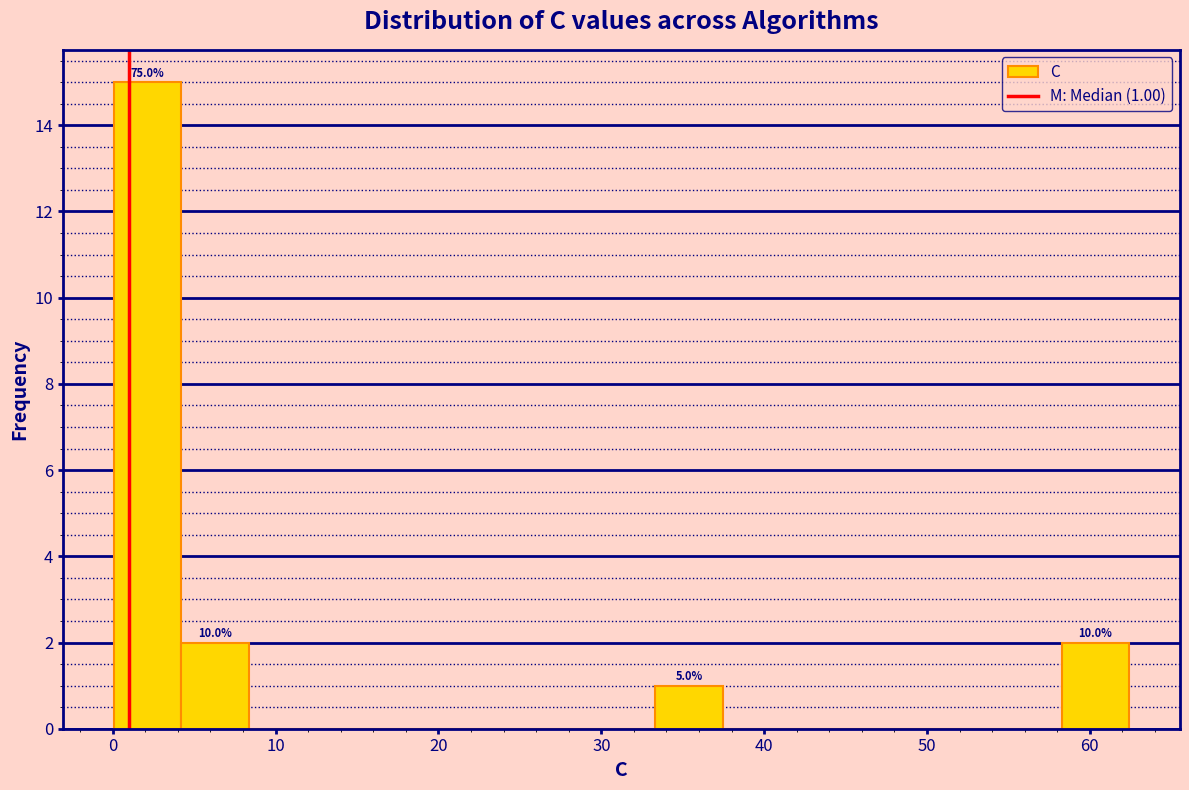

Which range on the x-axis has the tallest bar?

0 to 4